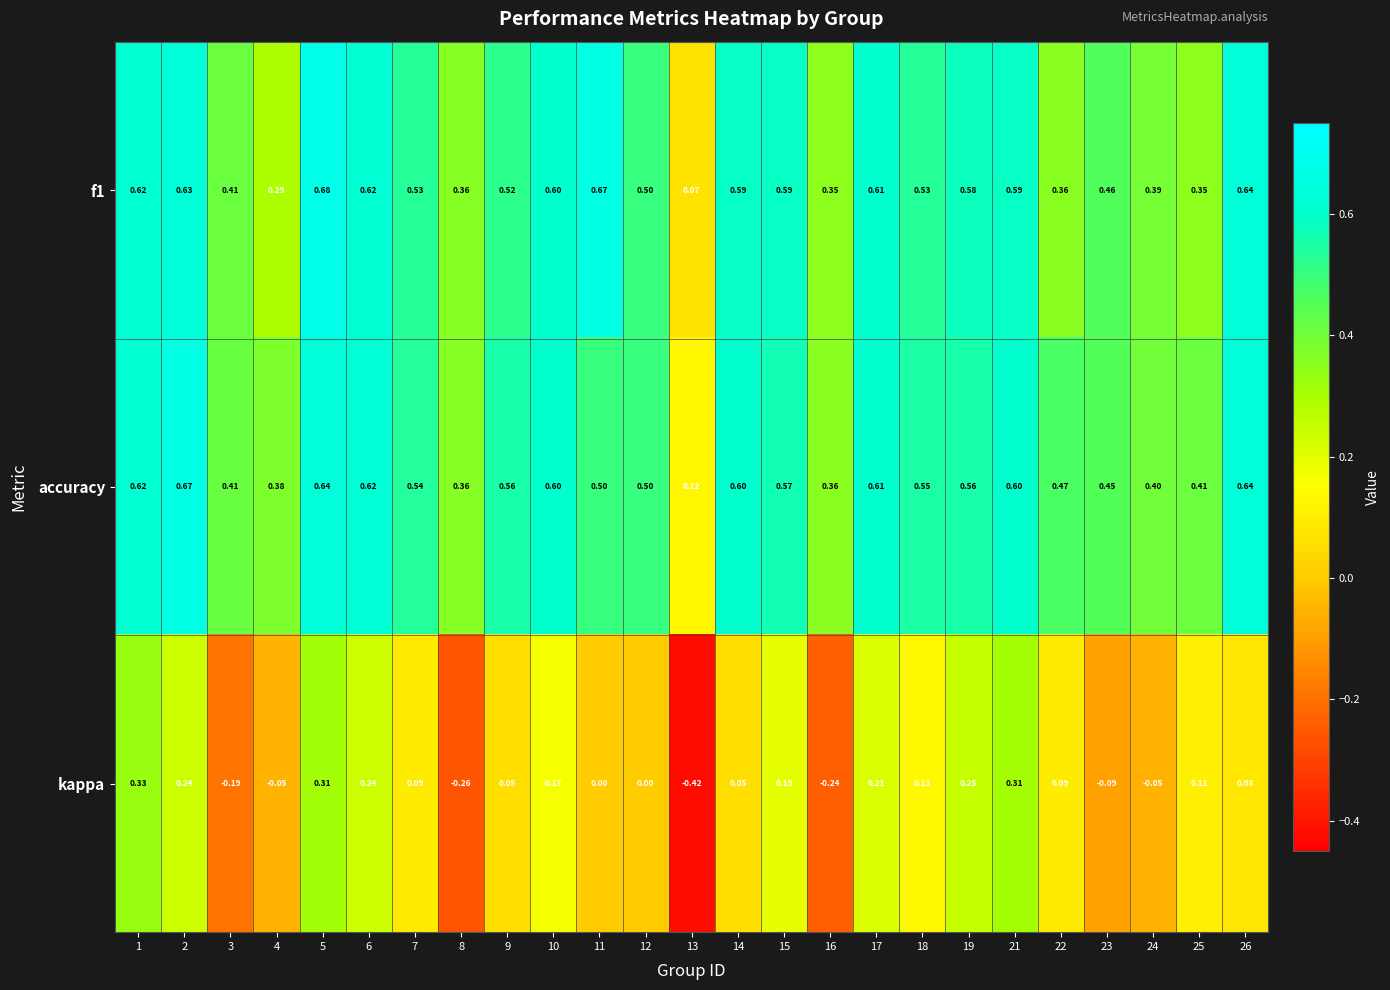

How many negative values does the kappa series have?

7